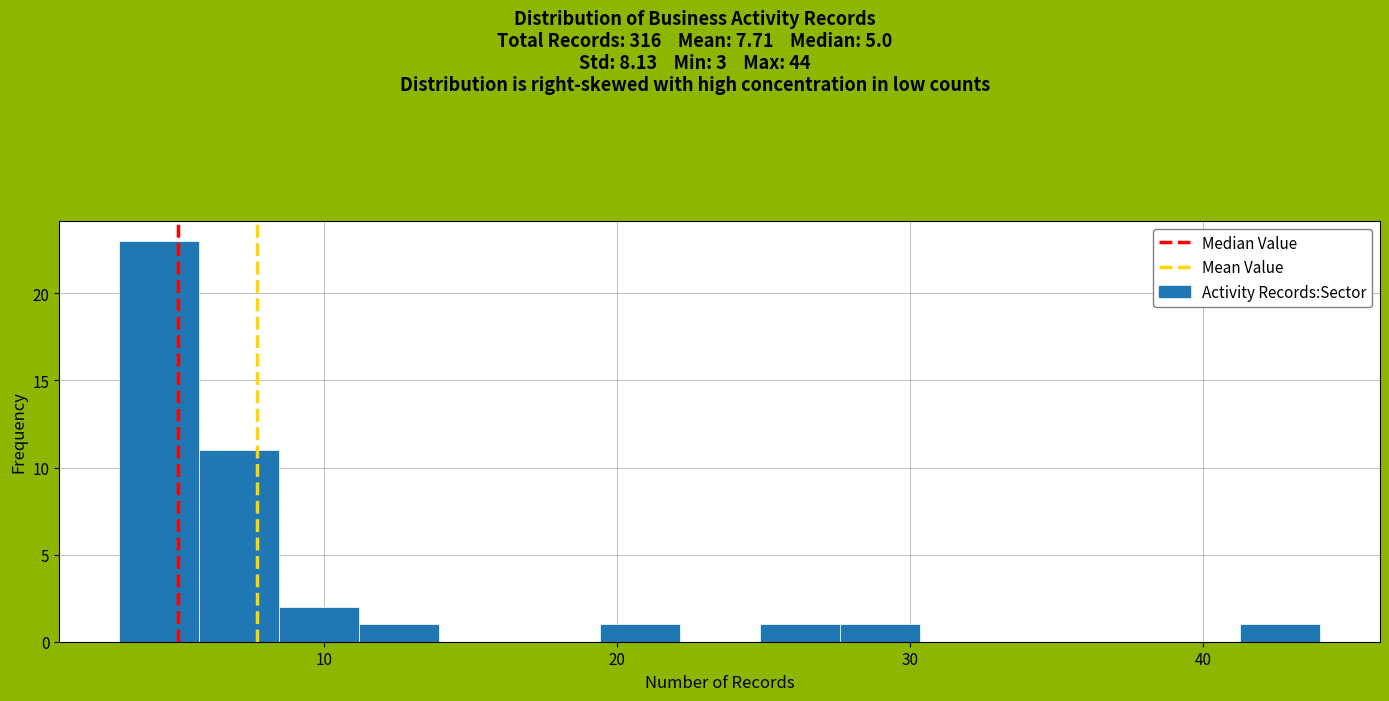

Read against the x-axis, roughly where is the centre of the tallest bar?

4